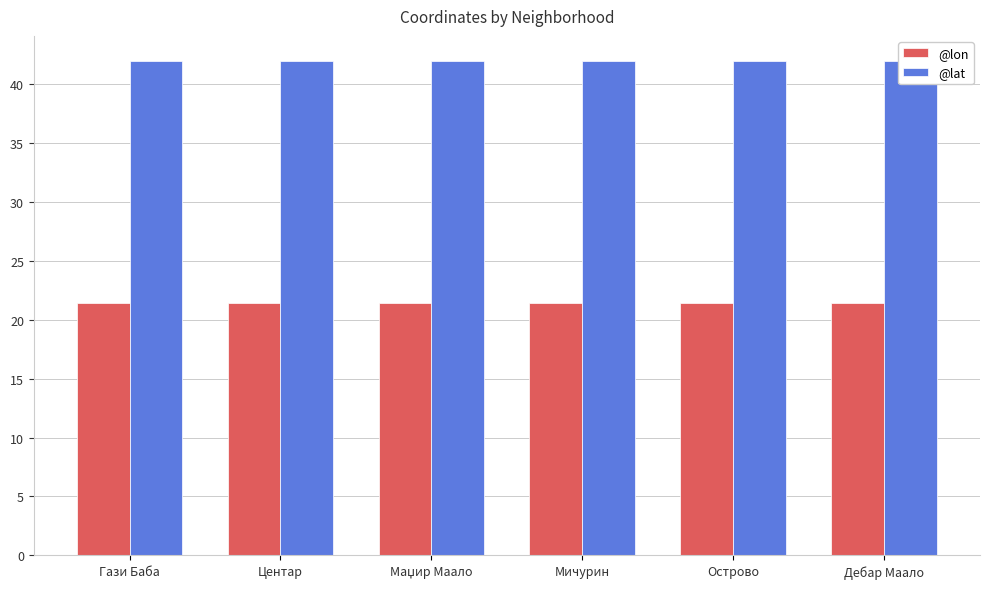

At which category is the sum across all series the highest?

Гази Баба